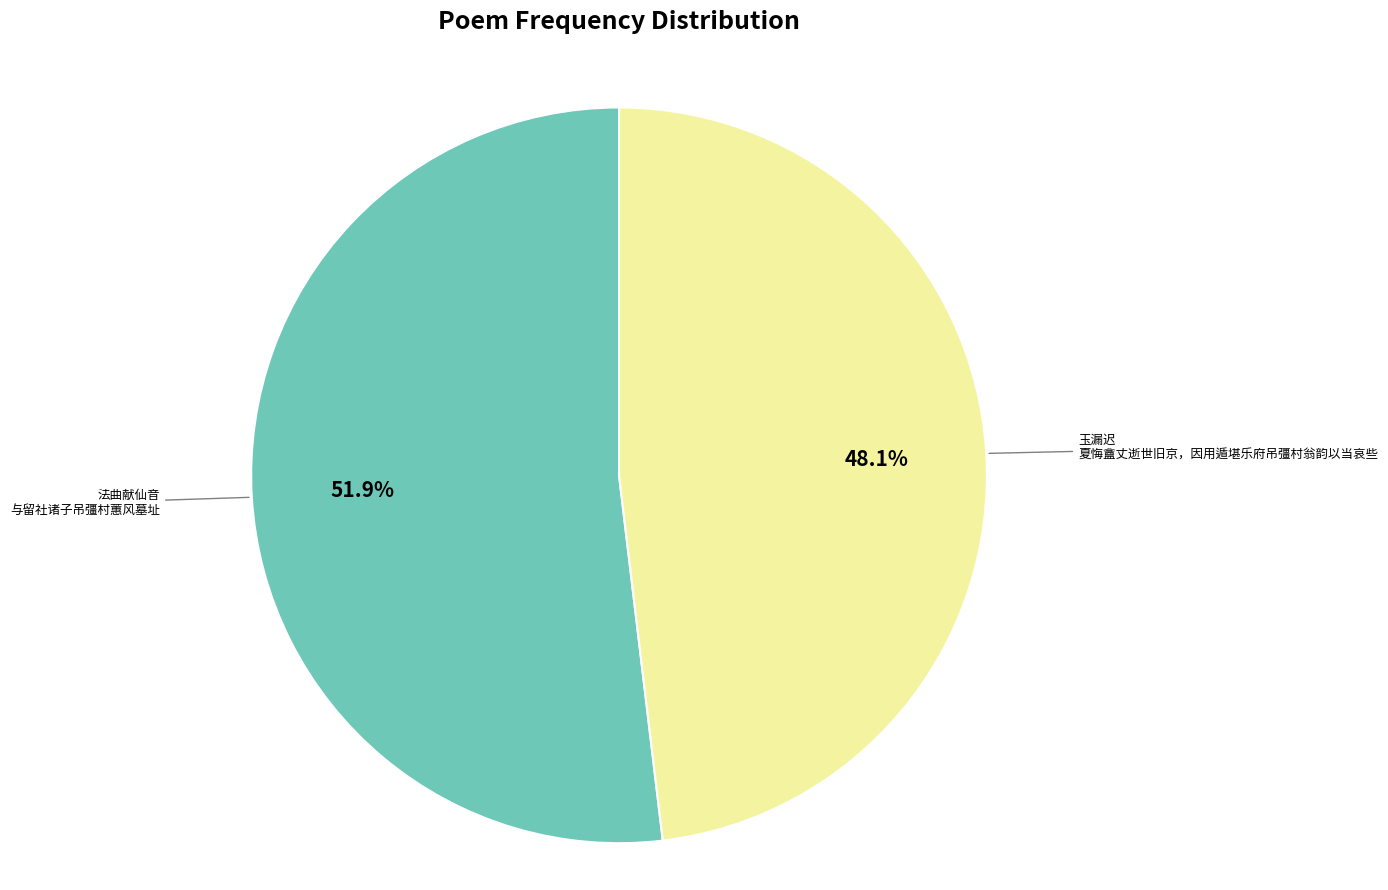

Is there a majority slice in this chart?

Yes